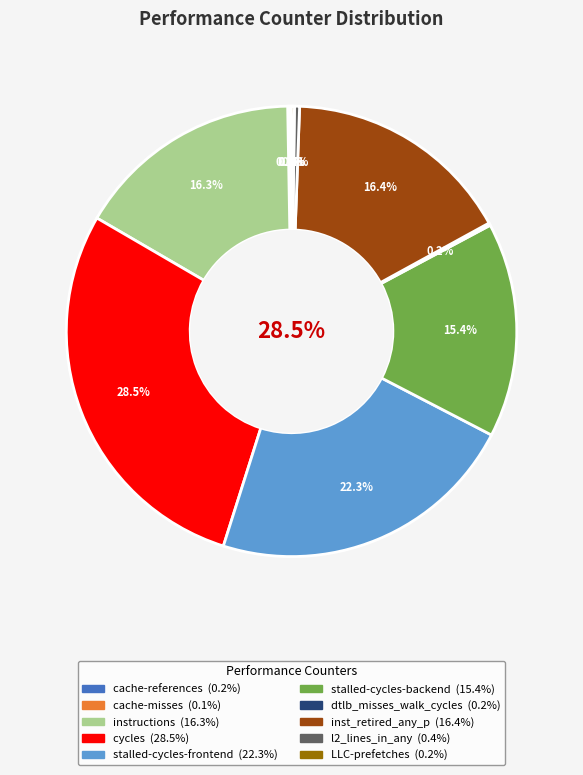

To the nearest percent, what is the difference between the cache-misses and instructions slice percentages?

16%